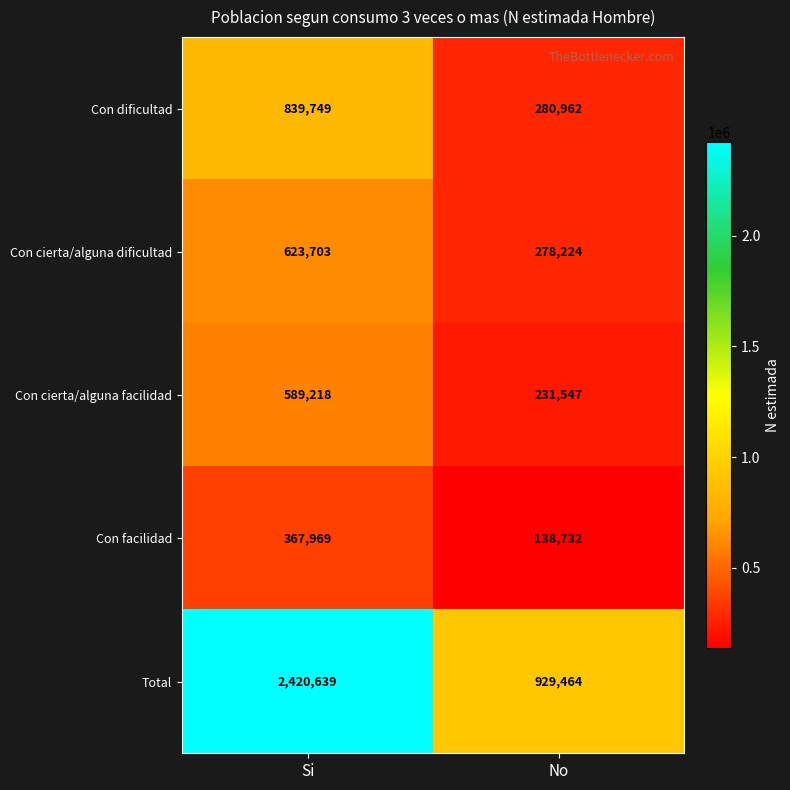

What is the maximum value shown in the chart?

2420639